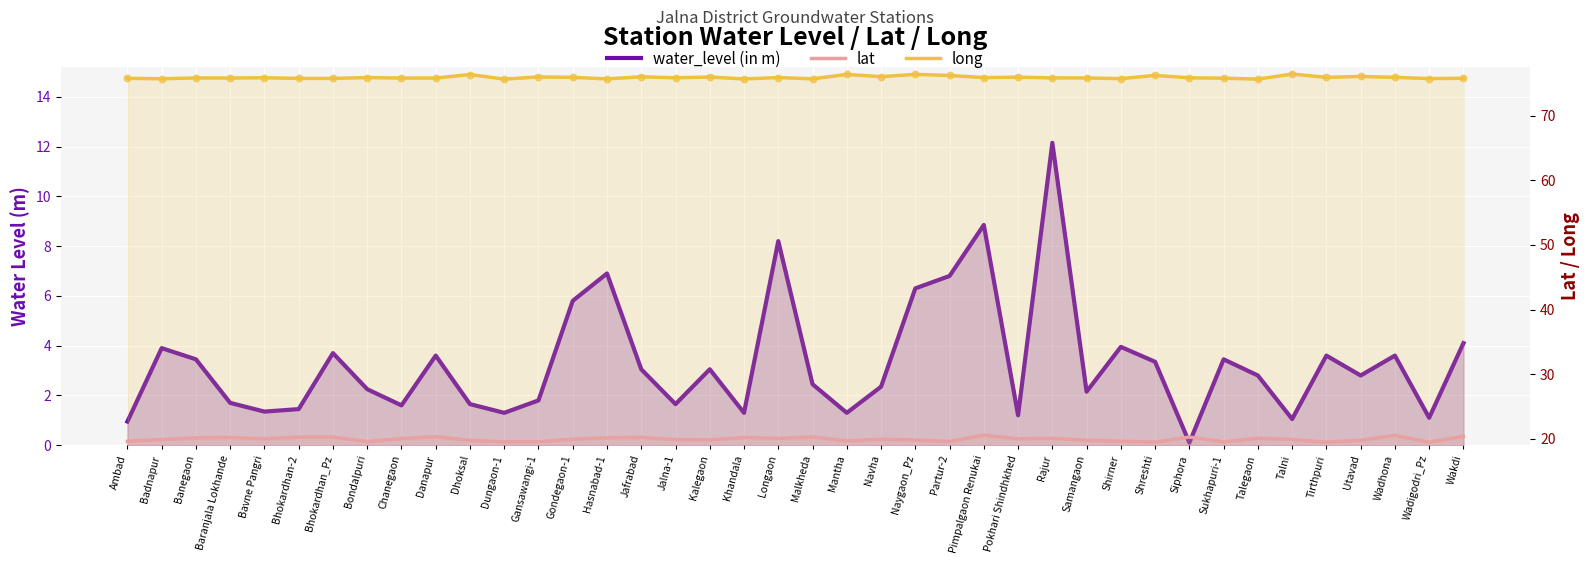

Which series has the largest total across all categories?

long